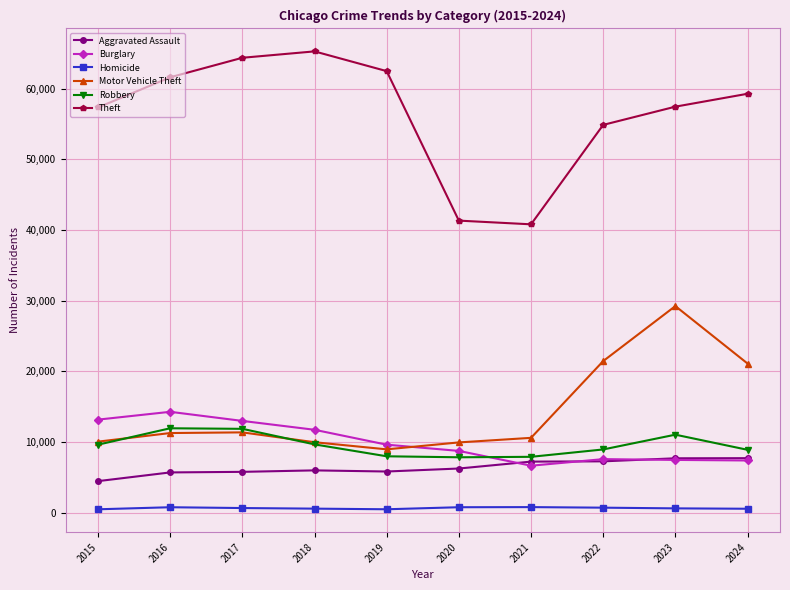

What is the value of the Motor Vehicle Theft point at the 2nd from the left?

11285